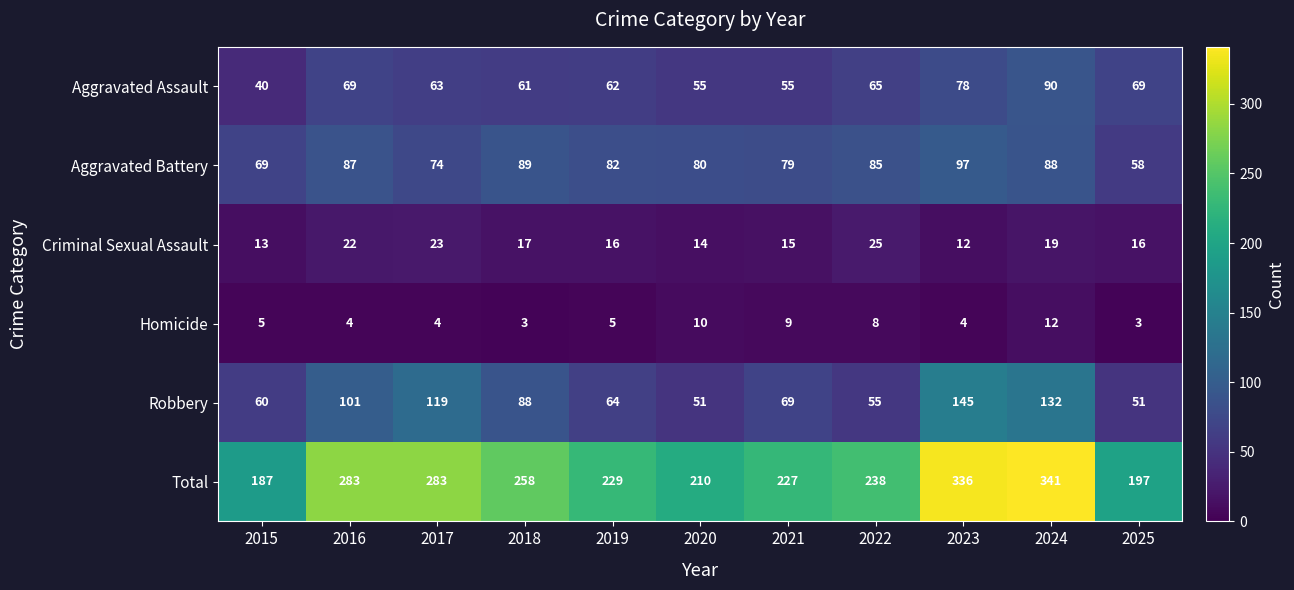

At how many categories does at least one series exceed 153?

11